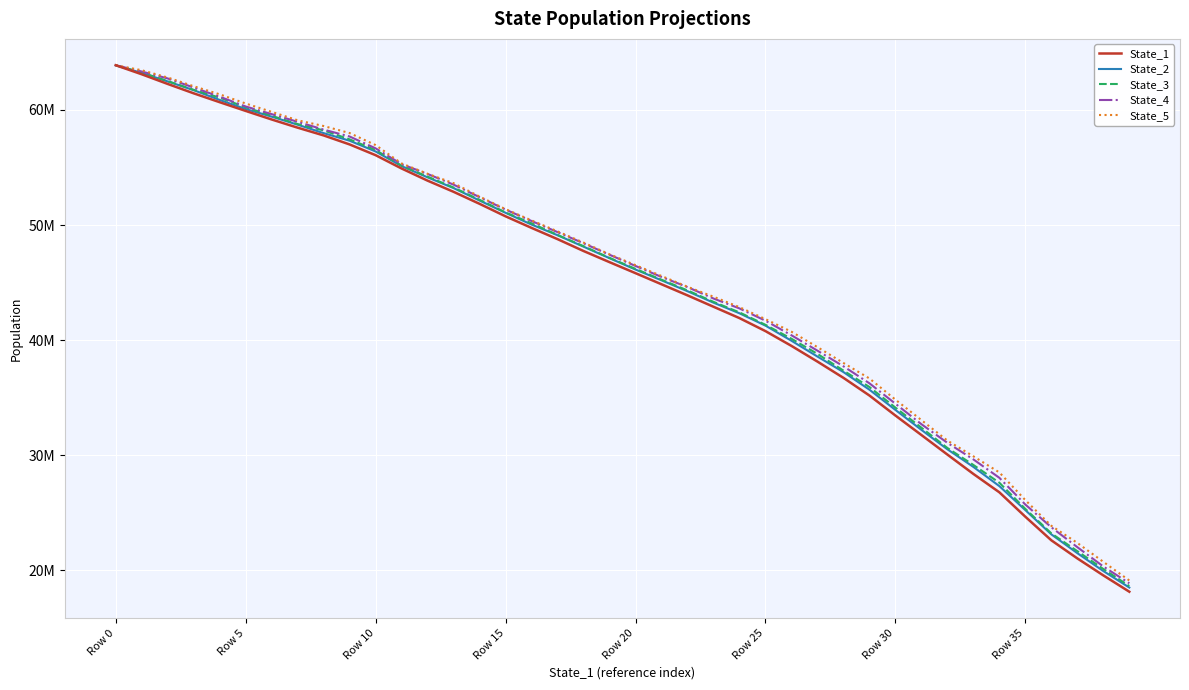

What are all the series names shown in the legend?

State_1, State_2, State_3, State_4, State_5